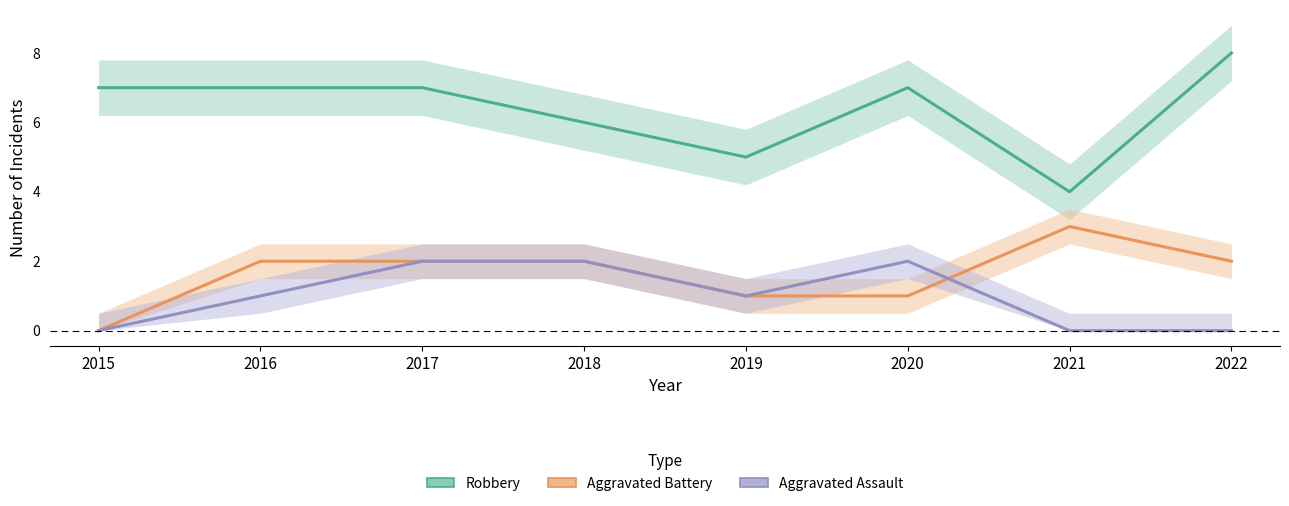

What is the difference between the maximum and minimum values in the Aggravated Battery series?

3